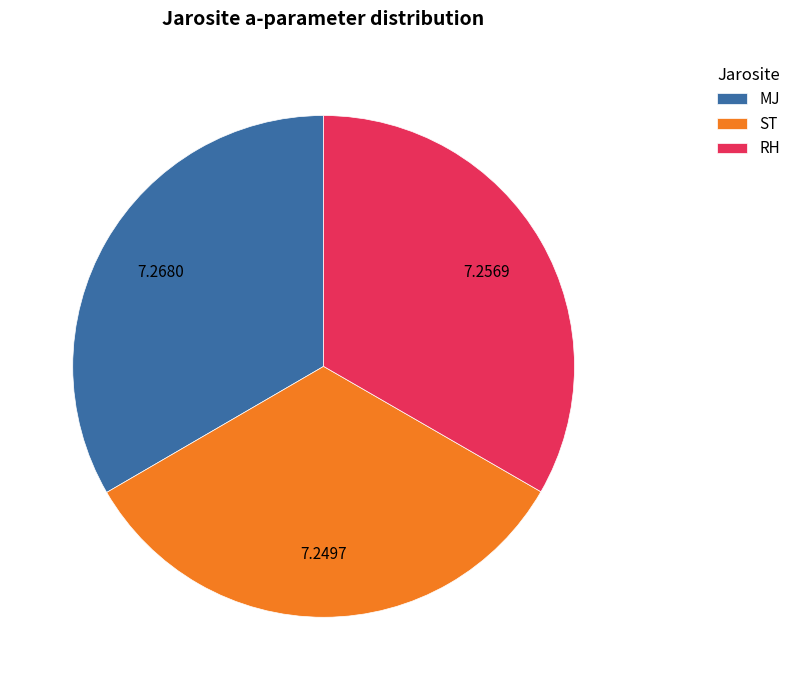

Is RH the majority of the pie?

No